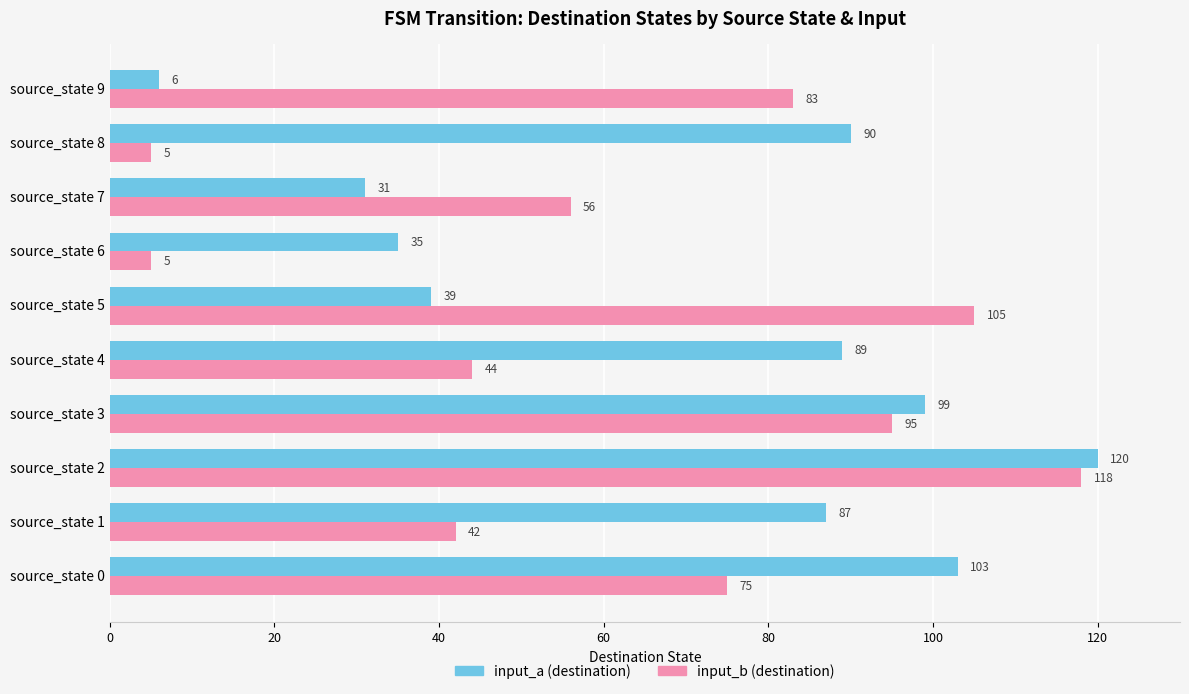

The value of input_a (destination) at source_state 9 is 2. True or false?

False